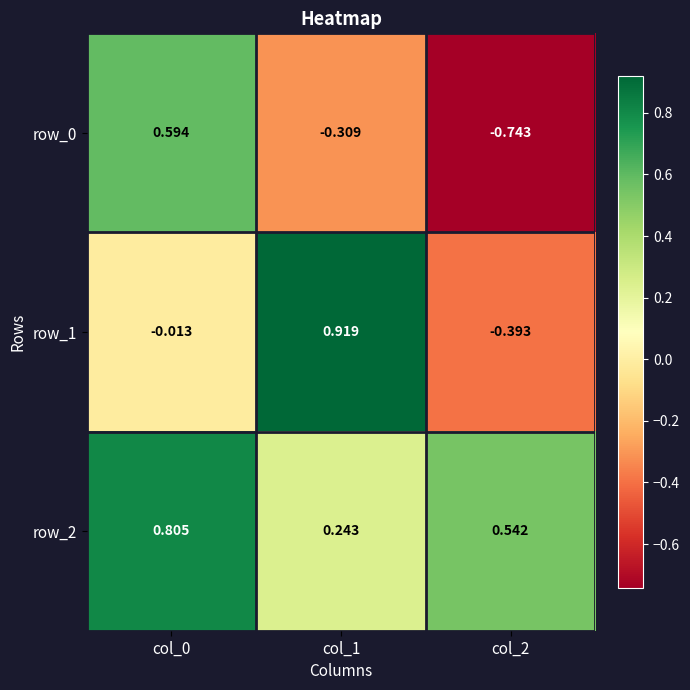

Count the number of categories in the chart.

3